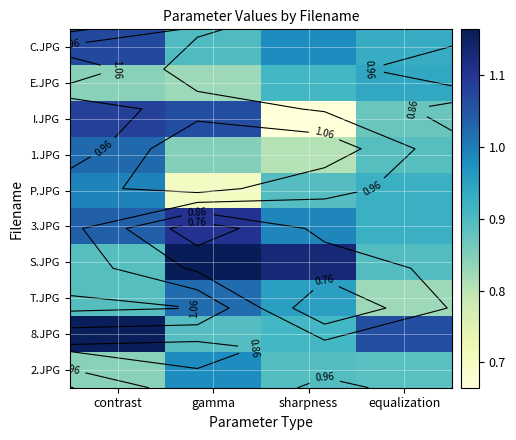

List the labels in order of T.JPG value, smallest first.

equalization, contrast, sharpness, gamma